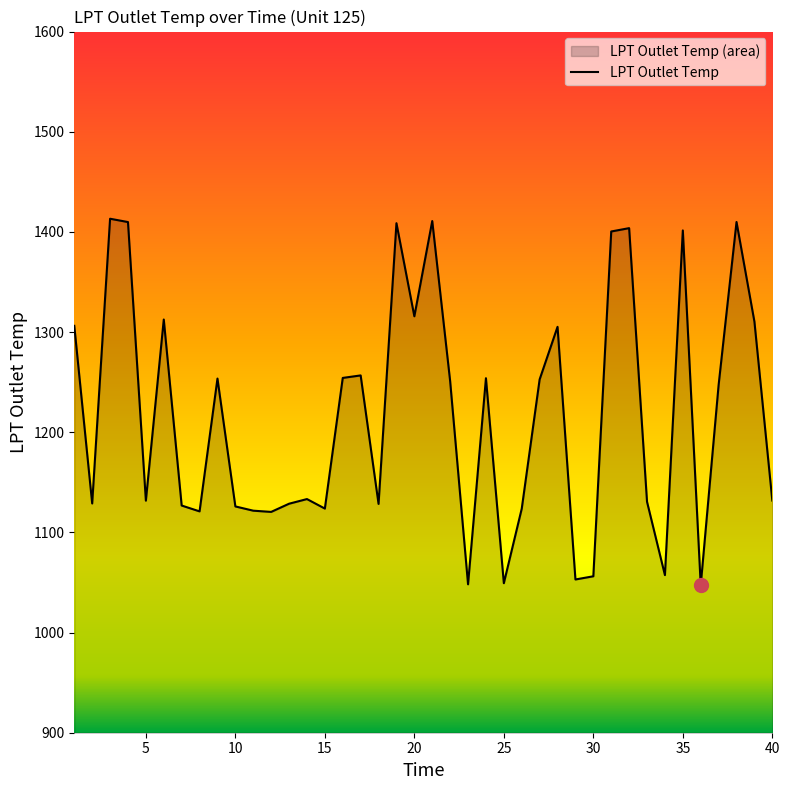

The chart shows a value of 331.4 at 25. True or false?

False